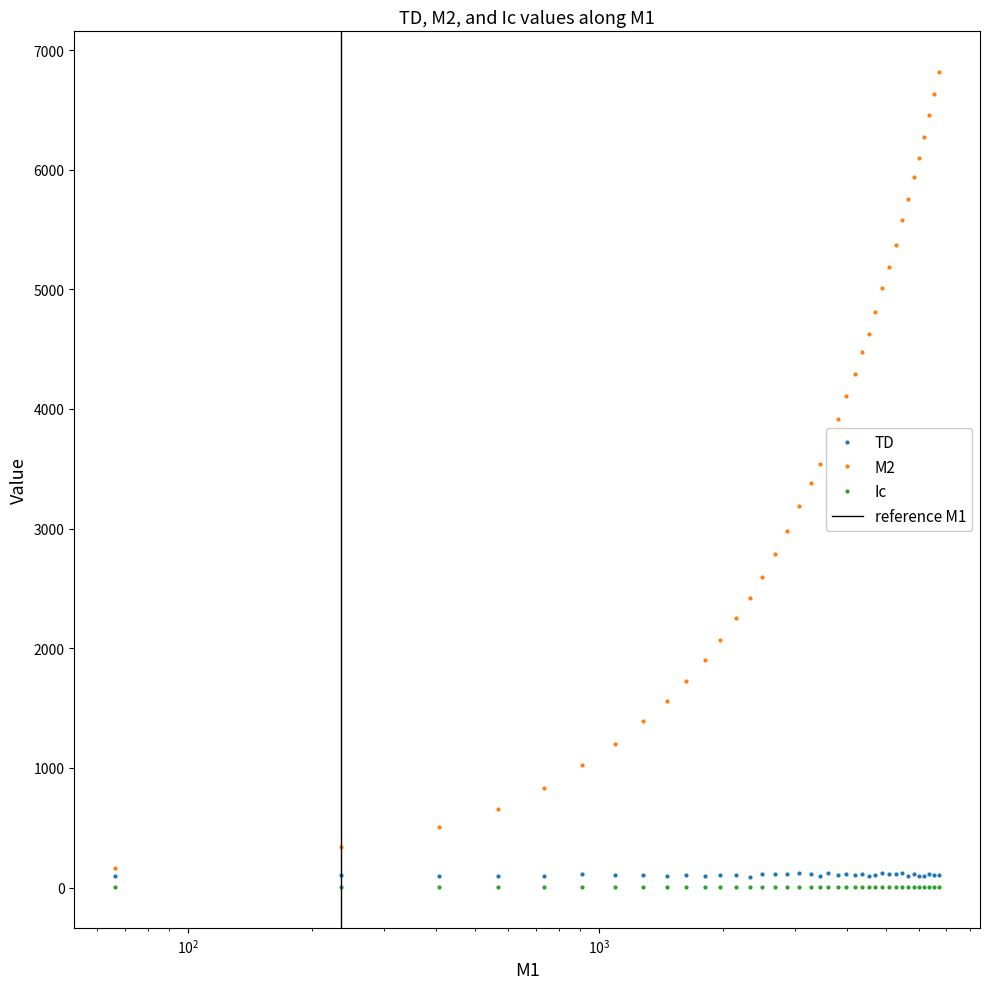

What is the value of the TD point at the 7th from the left?

106.0